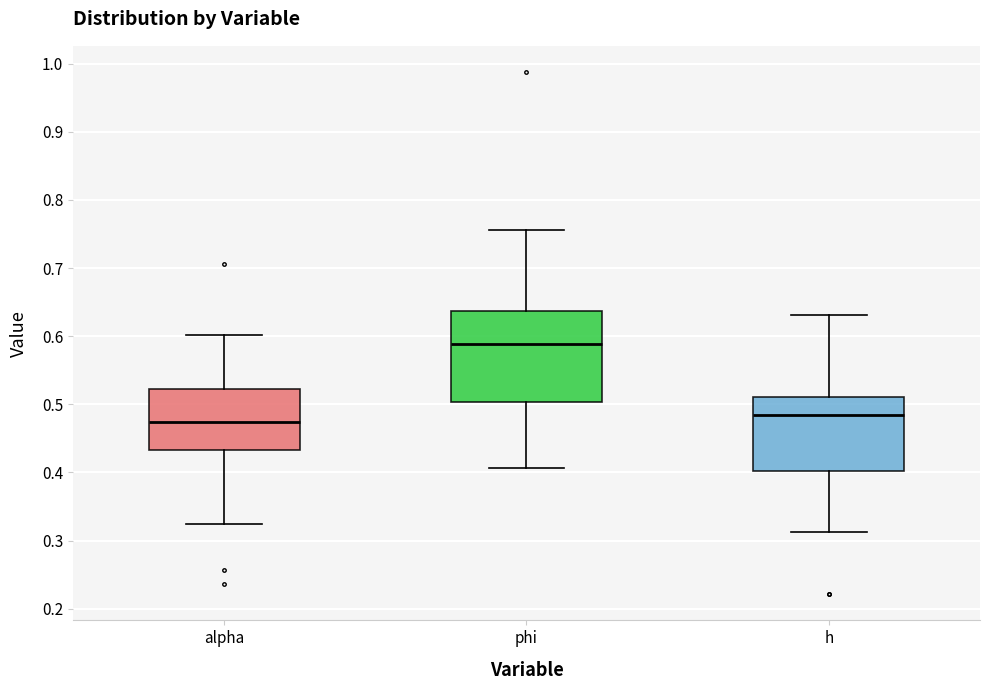

Reading left to right, transcribe this box plot: for each box, give where its median line is, the range the box spans, and where its two whiskers end, as read against the y-axis. The values are not printed on the chart, so give them approximately, as read against the axis.

alpha: median 0.47, box 0.43 to 0.52, whiskers 0.32 to 0.60
phi: median 0.59, box 0.50 to 0.64, whiskers 0.41 to 0.76
h: median 0.48, box 0.40 to 0.51, whiskers 0.31 to 0.63